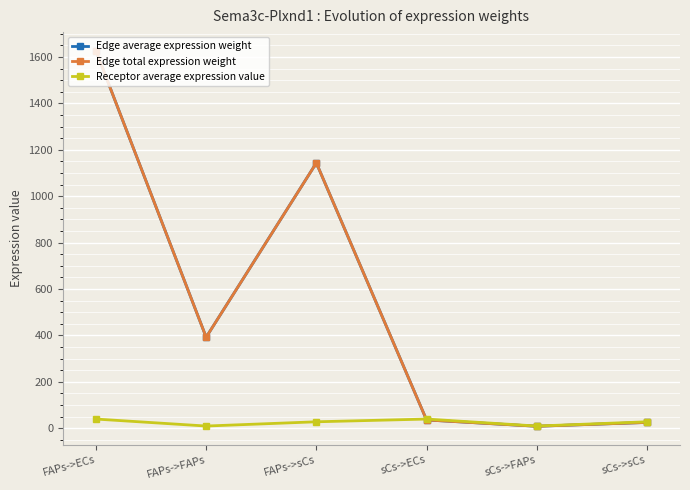

At which category is the sum across all series the highest?

FAPs->ECs